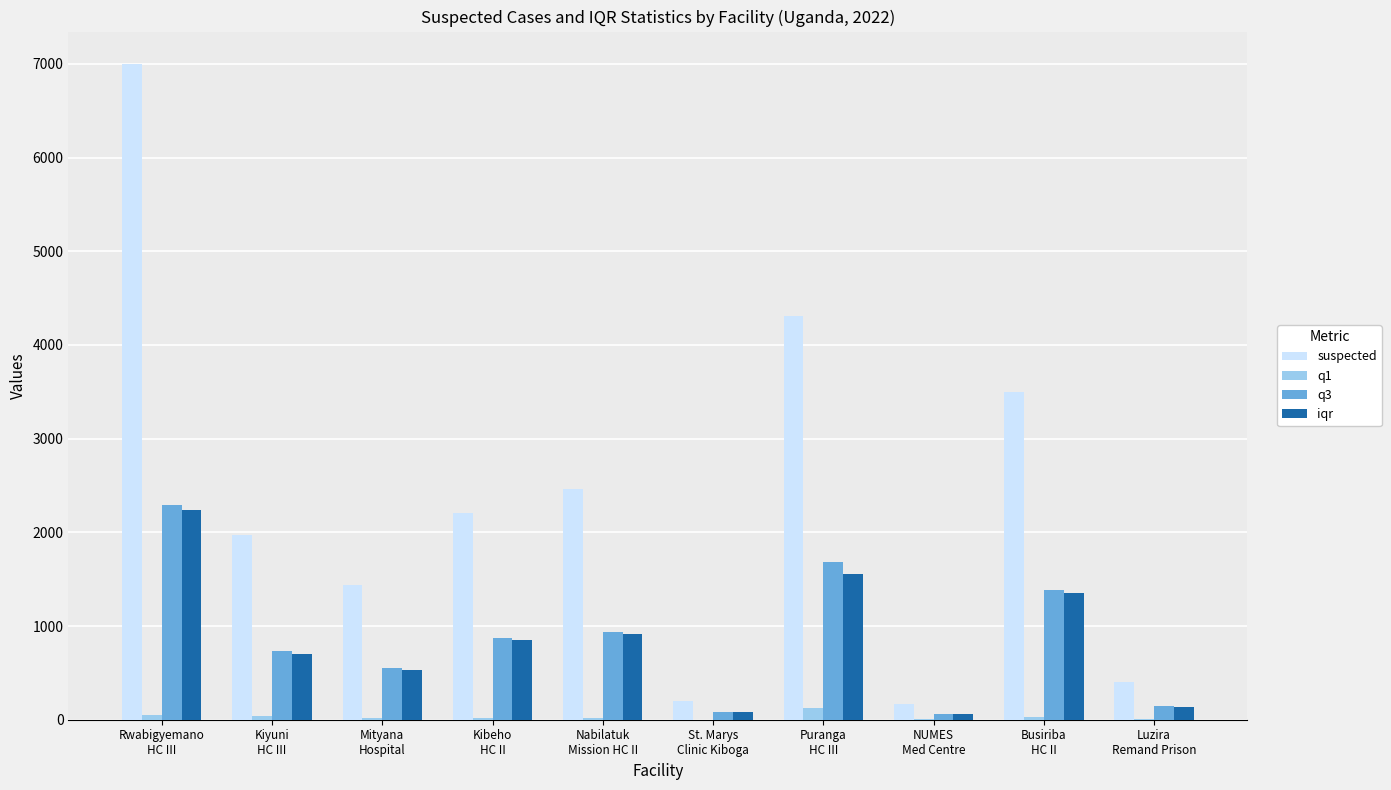

What is the maximum value for iqr?

2240.1